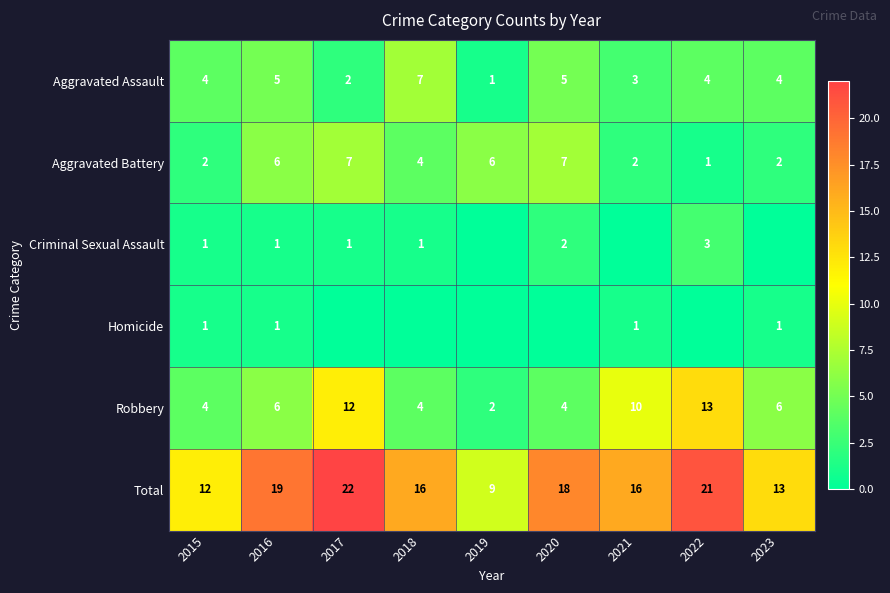

What is the sum of all Robbery values?

61